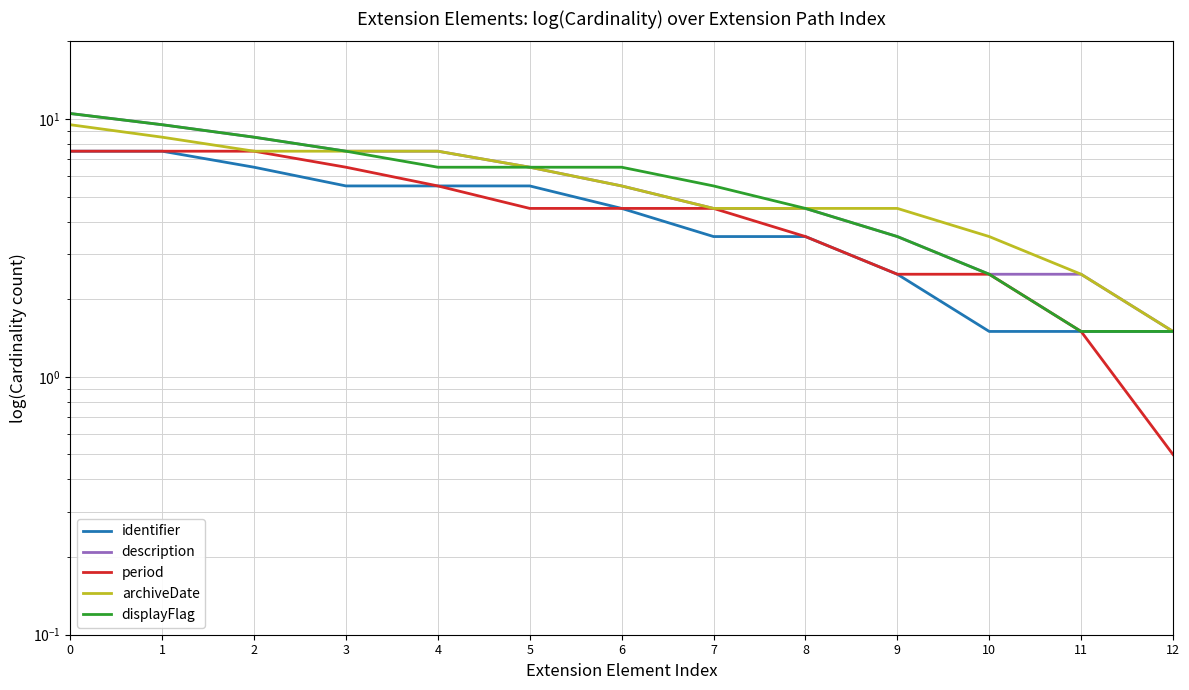

At 9, list the series in order from smallest to largest.

identifier, period, description, displayFlag, archiveDate